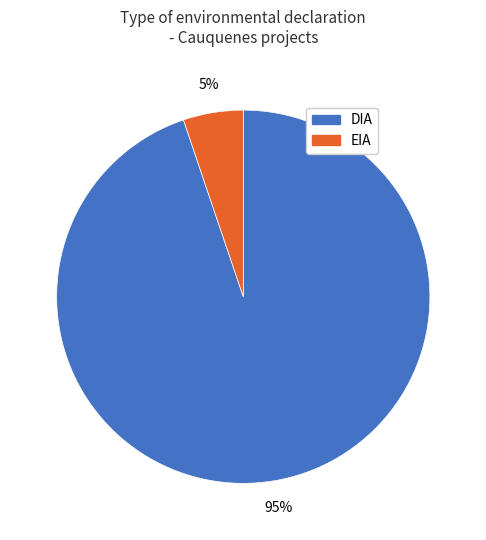

Between EIA and DIA, which is larger?

DIA